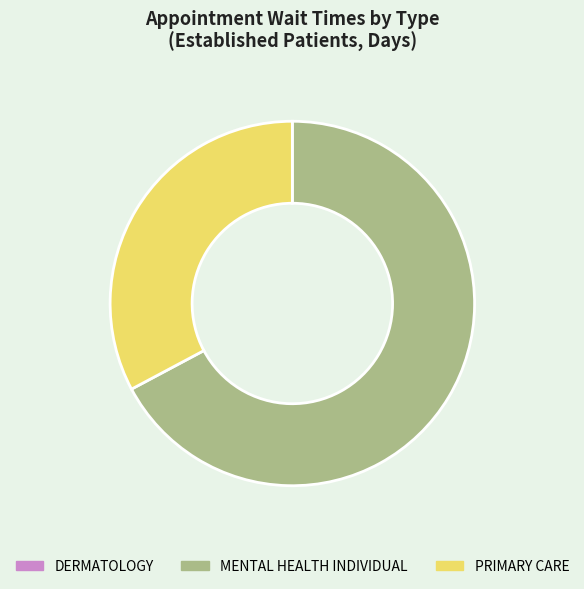

Combined, do MENTAL HEALTH INDIVIDUAL and PRIMARY CARE account for over 50%?

Yes